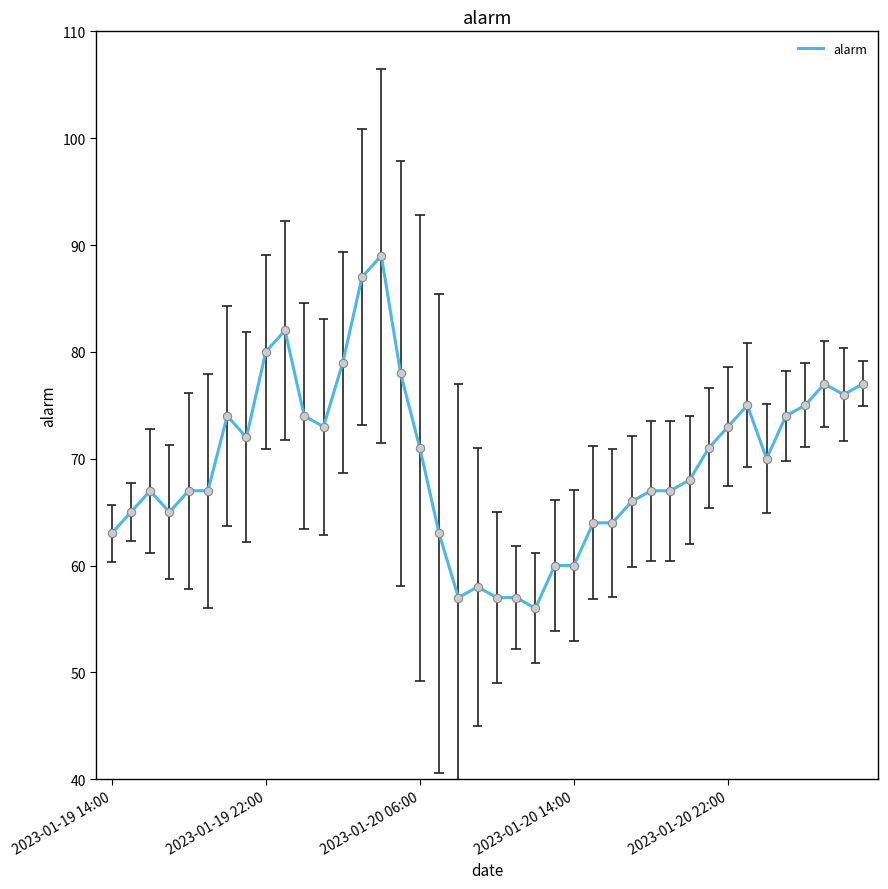

What is the ratio of the value at 7 to the value at 6?

1.0